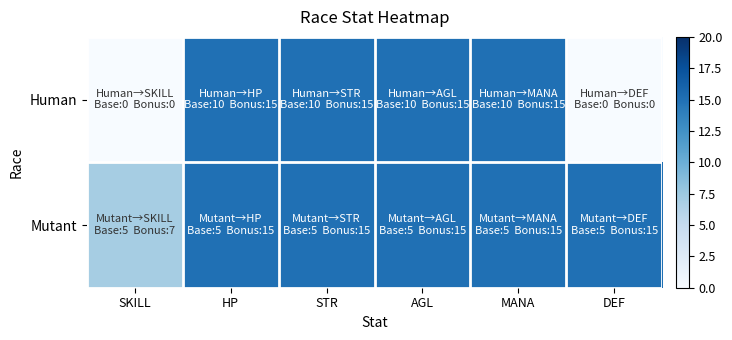

Reading left to right, list all the values displayed in this chart.

Human: SKILL=0	HP=15	STR=15	AGL=15	MANA=15	DEF=0
Mutant: SKILL=7	HP=15	STR=15	AGL=15	MANA=15	DEF=15